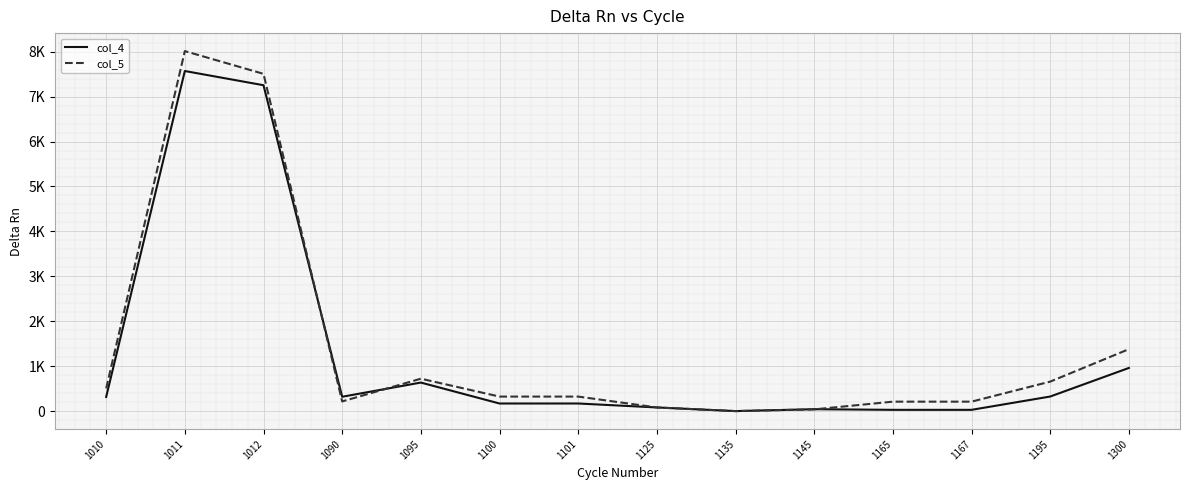

At how many categories does at least one series exceed 1281?

3